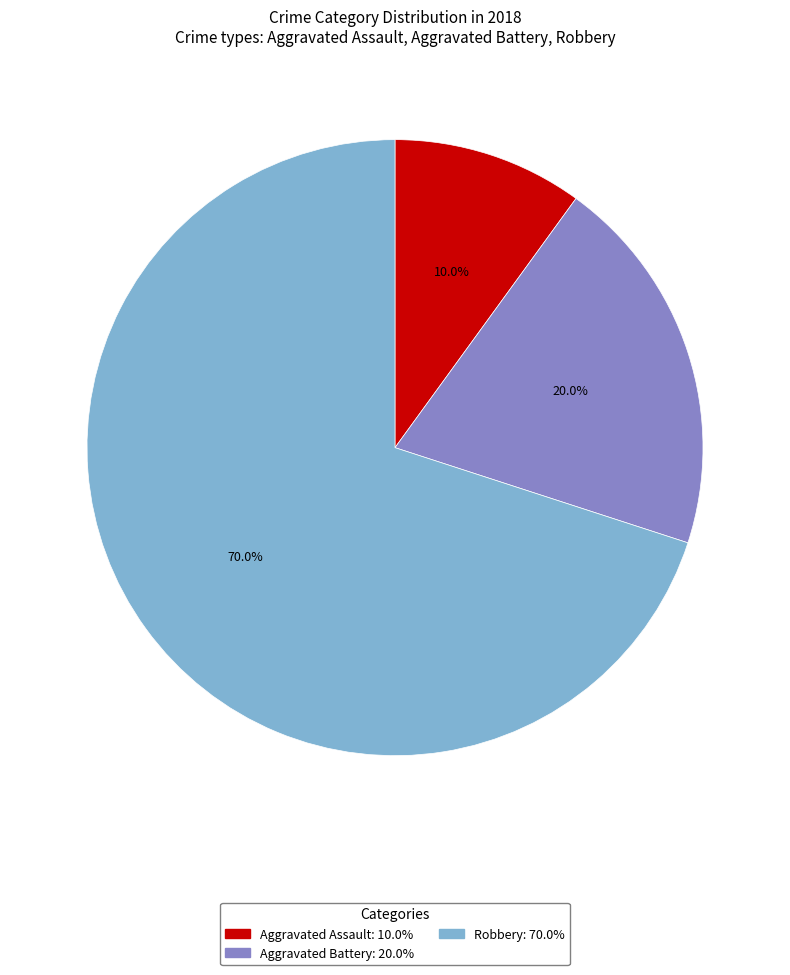

Count the number of slices in the pie.

3